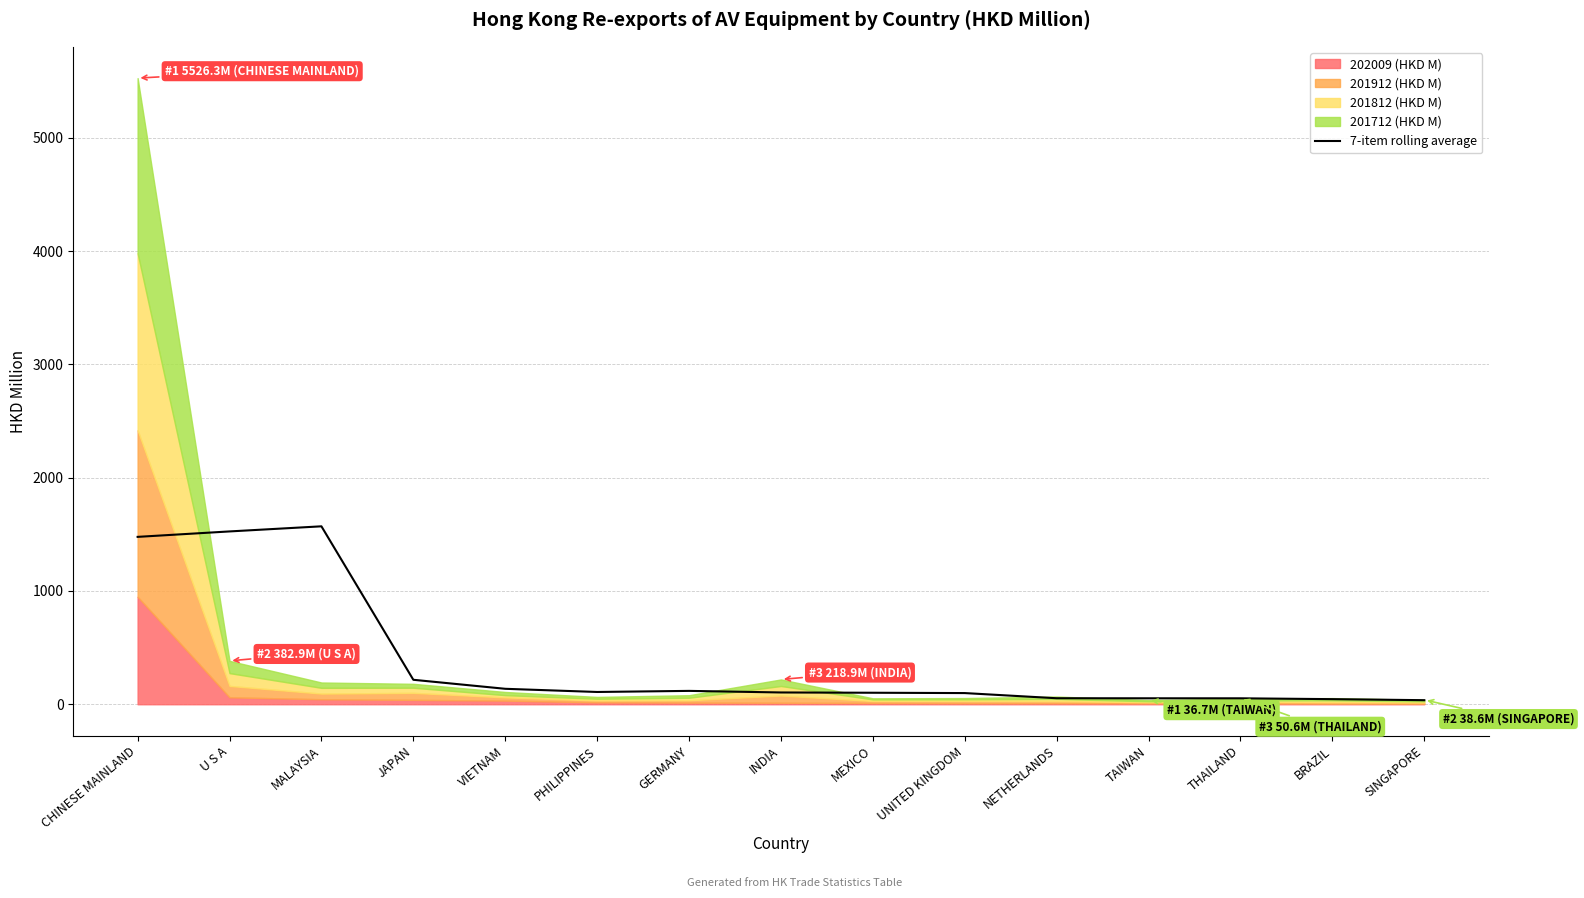

The value at SINGAPORE is 21.0. True or false?

False